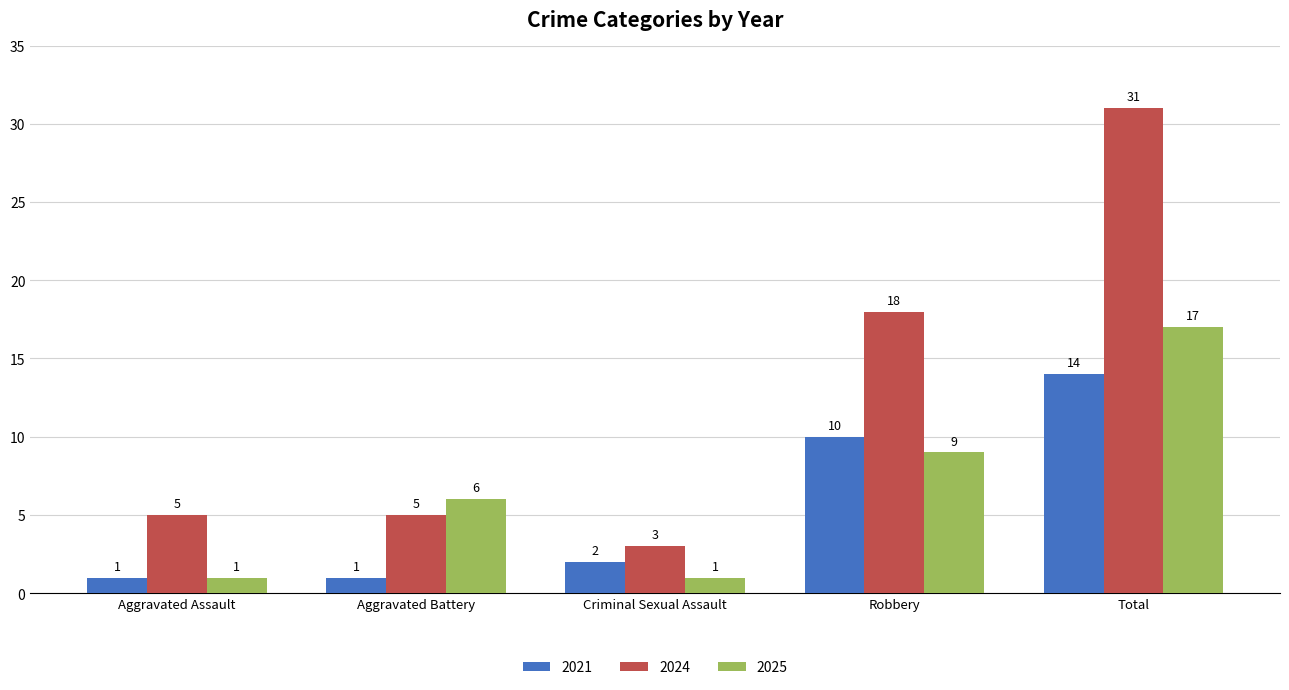

What is the value of the 2024 bar at the 4th from the left?

18